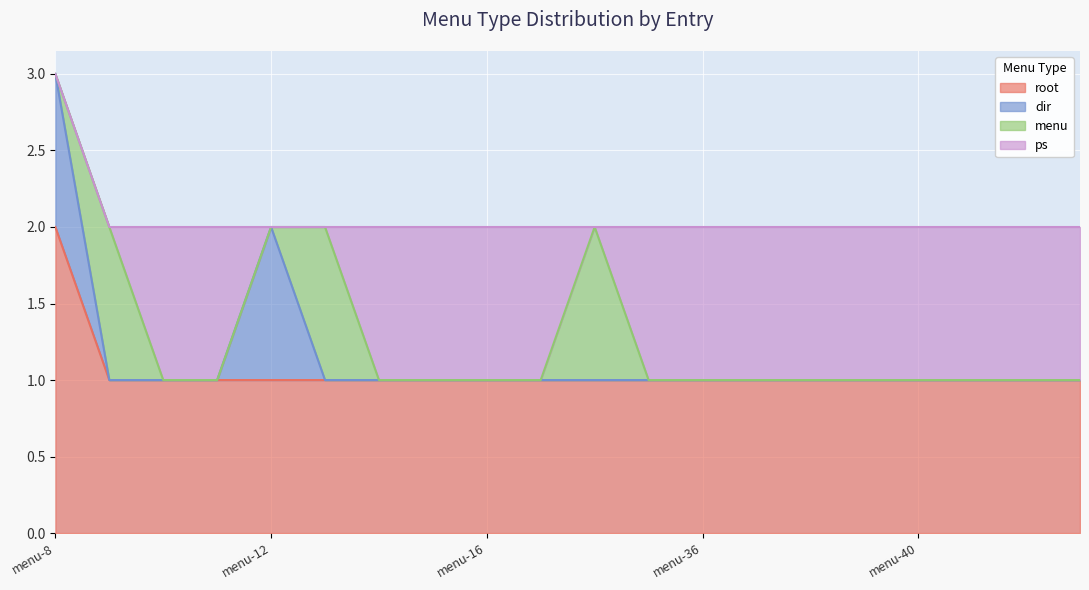

In menu, how many points are higher than both neighbors (excluding endpoints)?

3